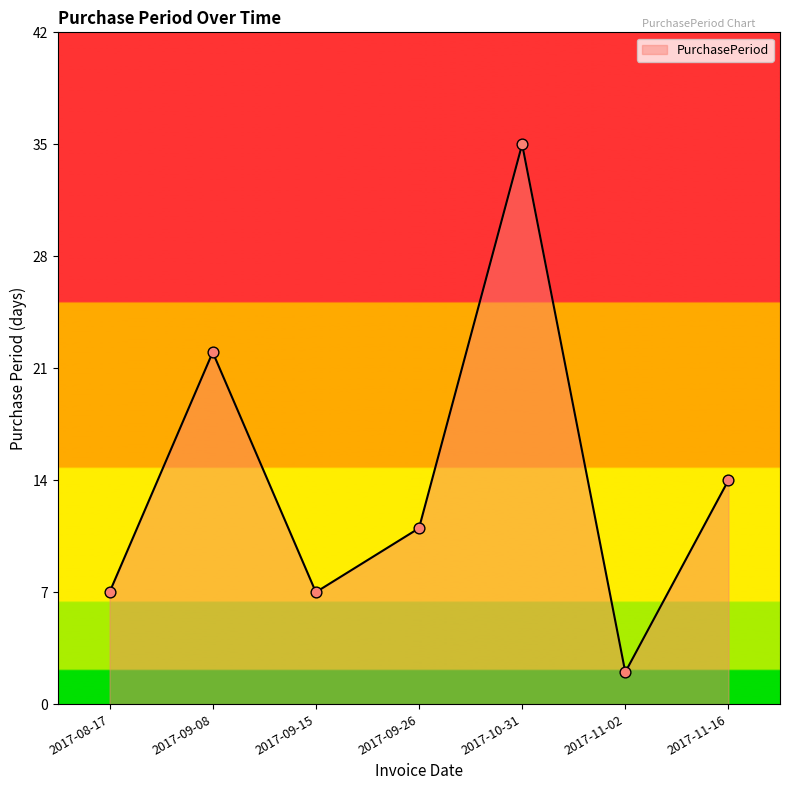

What is the change in value from 2017-09-26 to 2017-11-16?

+3